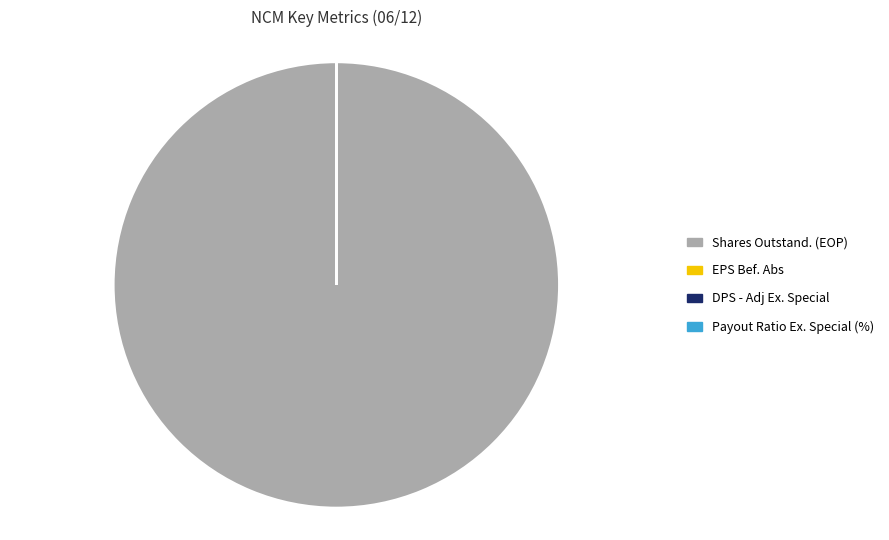

Is there any slice that represents more than half of the pie?

Yes